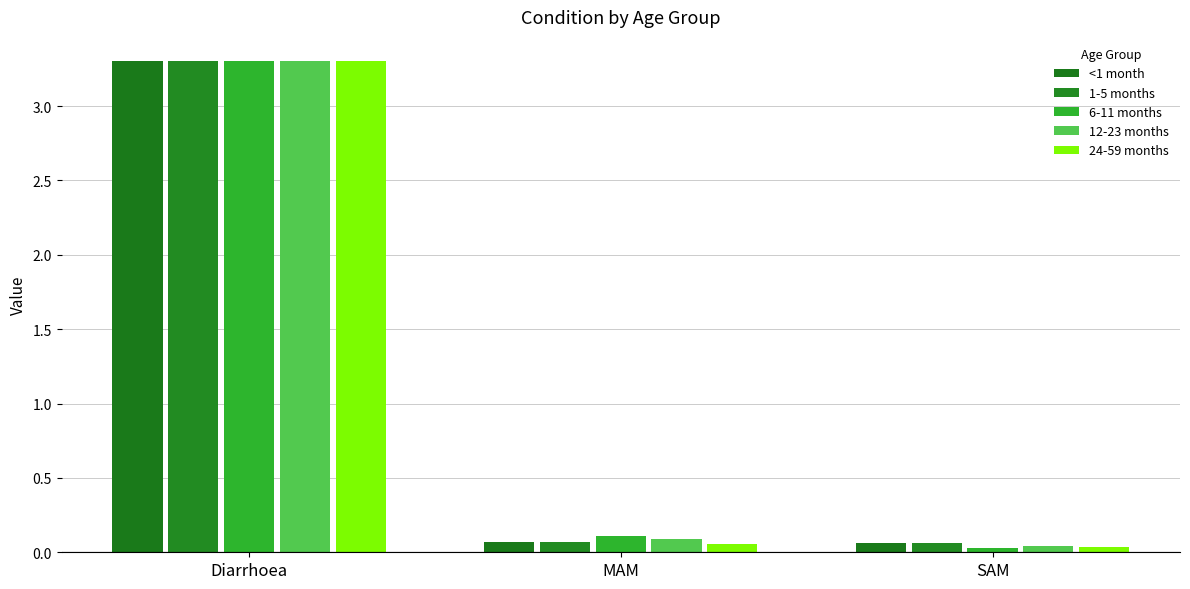

Which category has the highest value across all series?

Diarrhoea